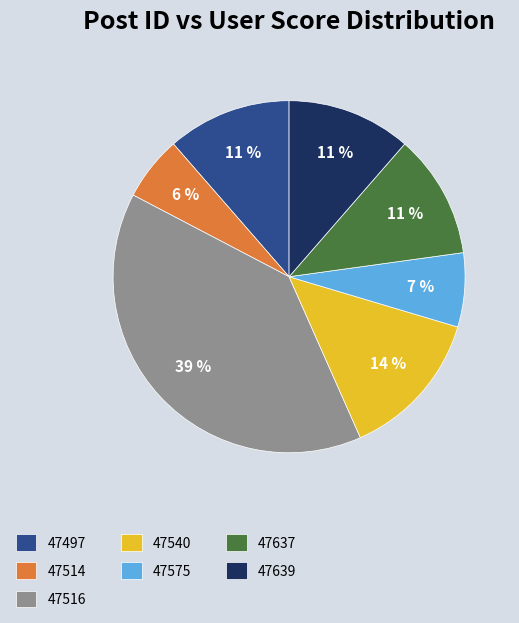

To the nearest percent, what is the combined percentage of 47637 and 47516?

51%